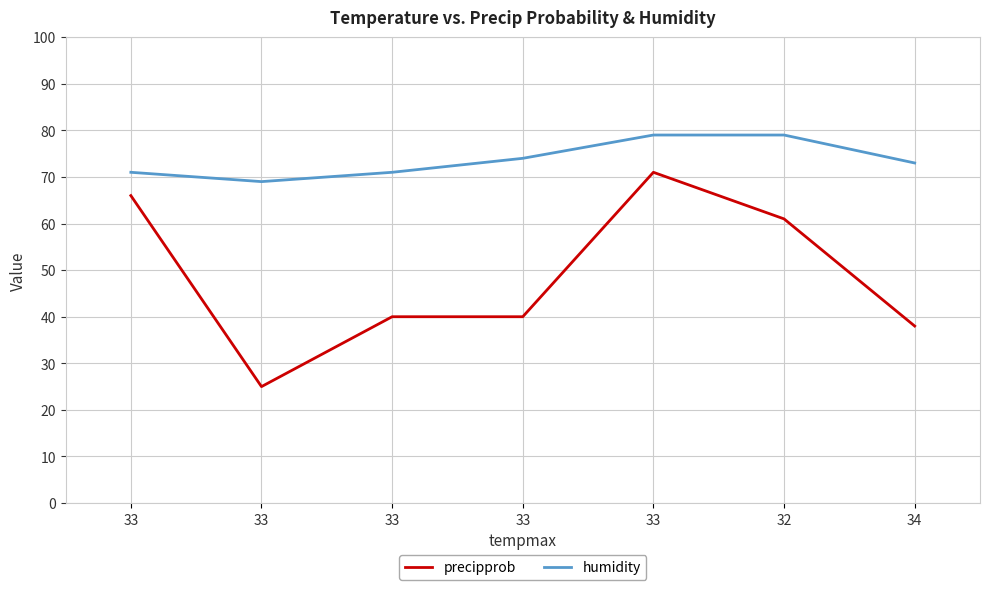

Which category has the lowest value across all series?

33